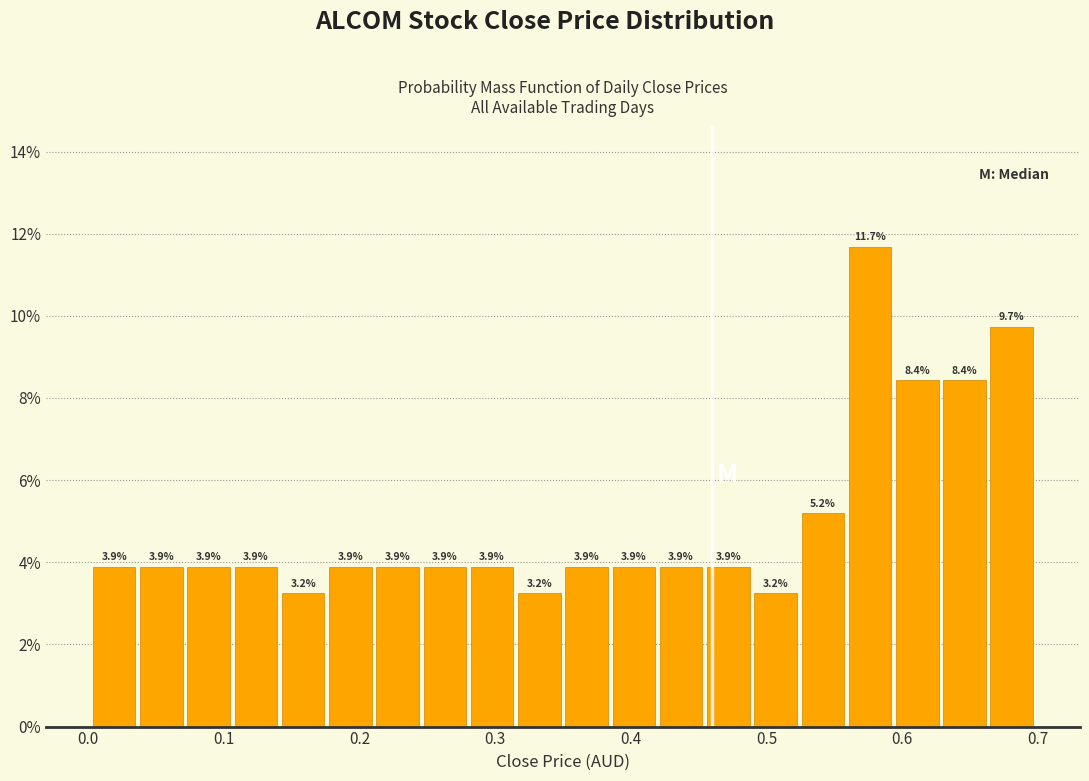

Around what value on the x-axis is the tallest bar? Give the approximate position of its centre, as read against the axis.

0.58